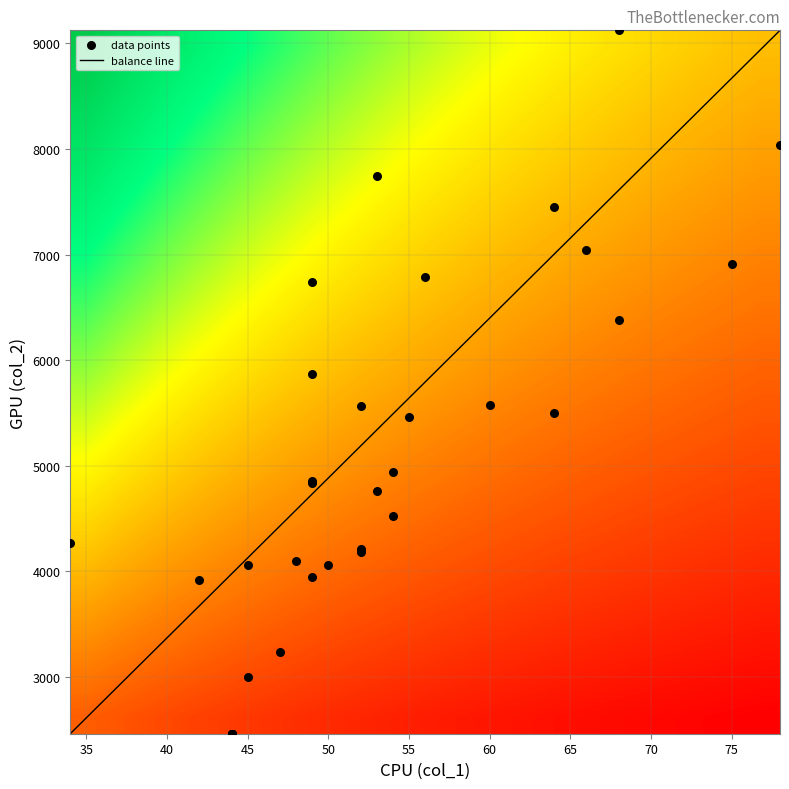

What is the maximum value for balance line?

9122.0